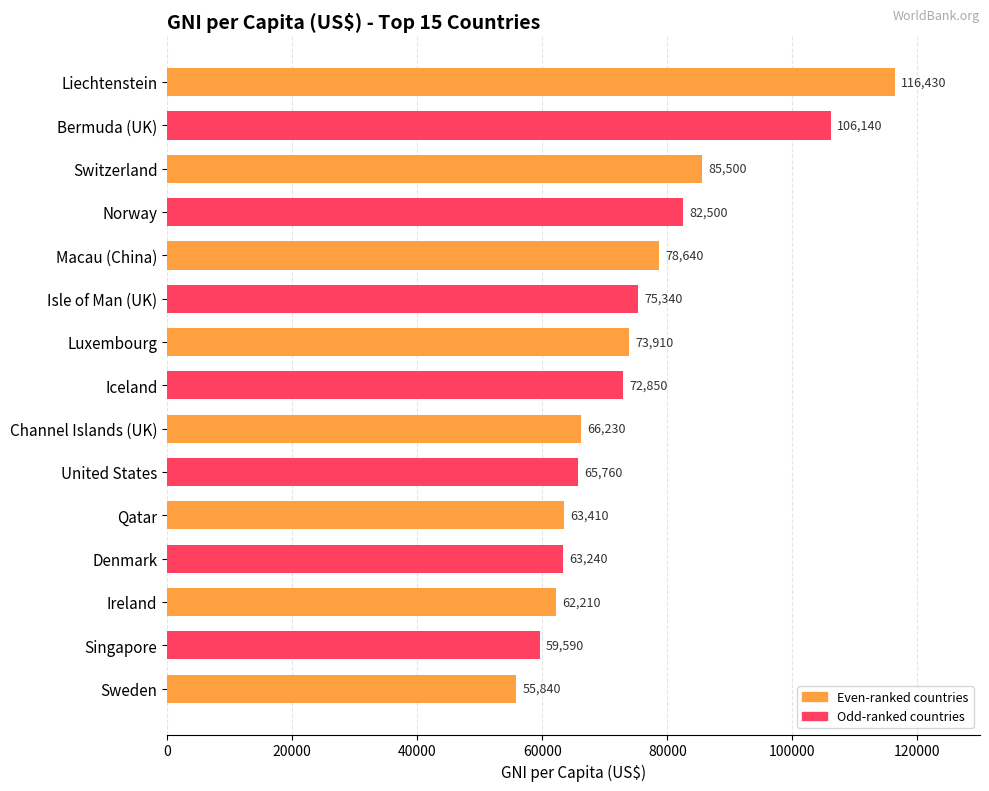

True or false: the data shows 38807 at United States.

False